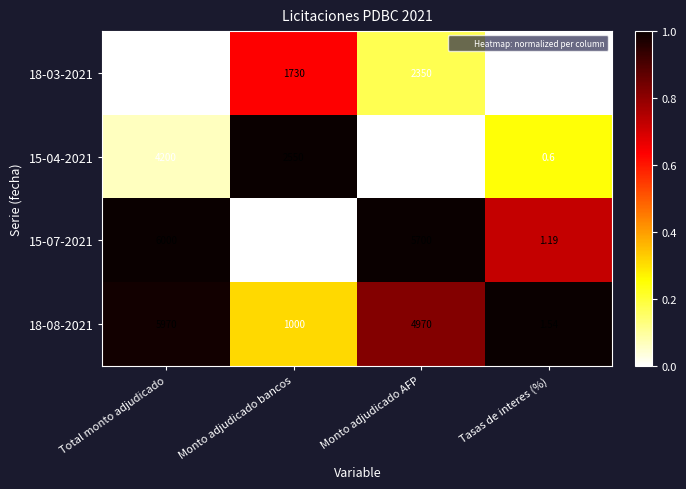

Rank the categories by 15-04-2021 value from highest to lowest.

Total monto adjudicado, Monto adjudicado bancos, Monto adjudicado AFP, Tasas de interes (%)